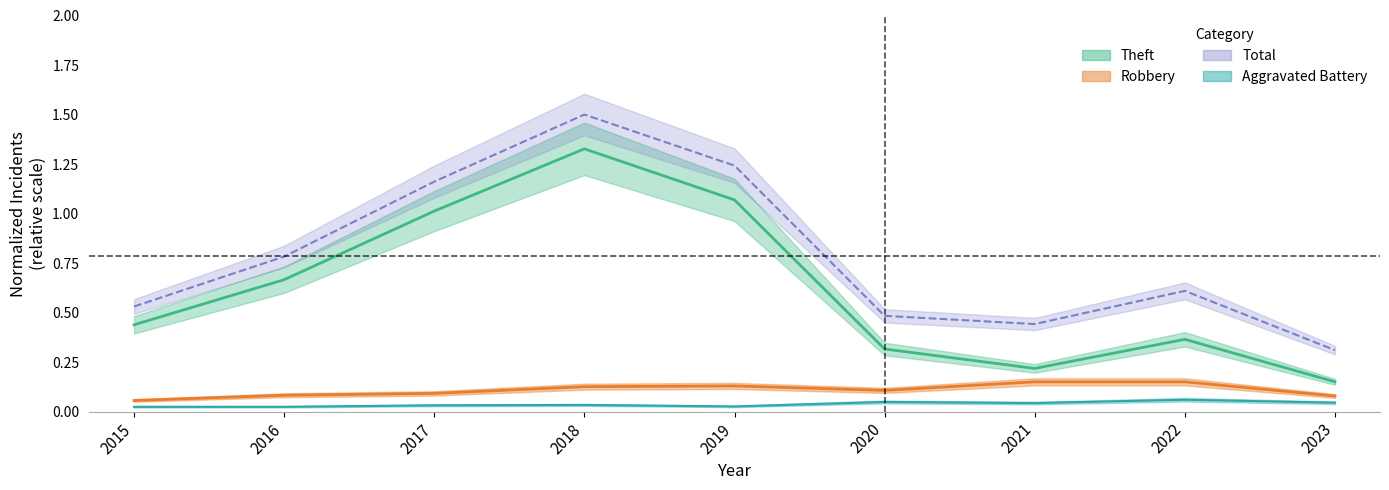

What is the difference between the second highest and minimum values in the Theft series?

0.9